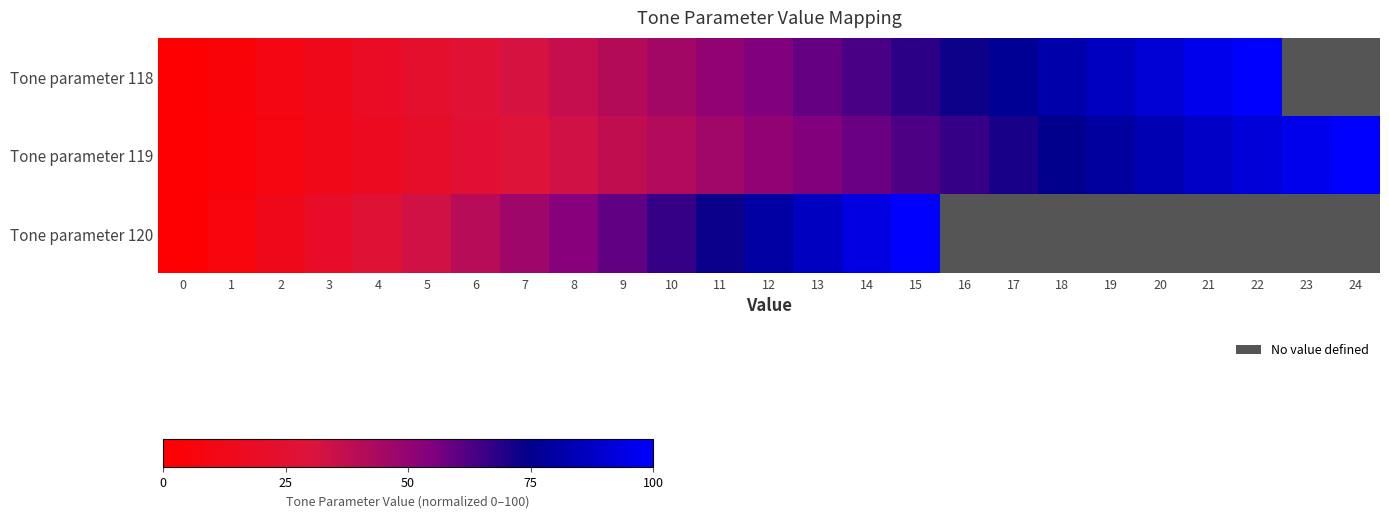

What is the greatest value displayed?

100.0